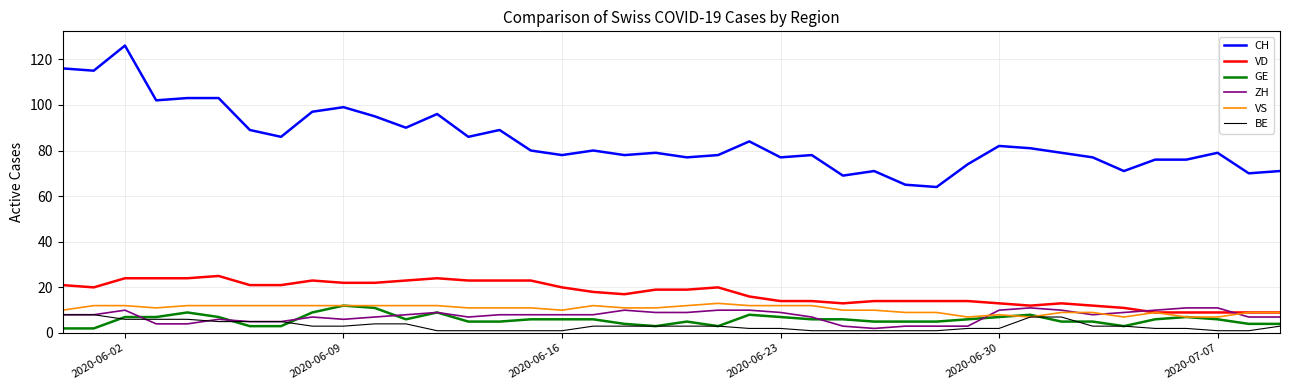

Which series has the largest total across all categories?

CH